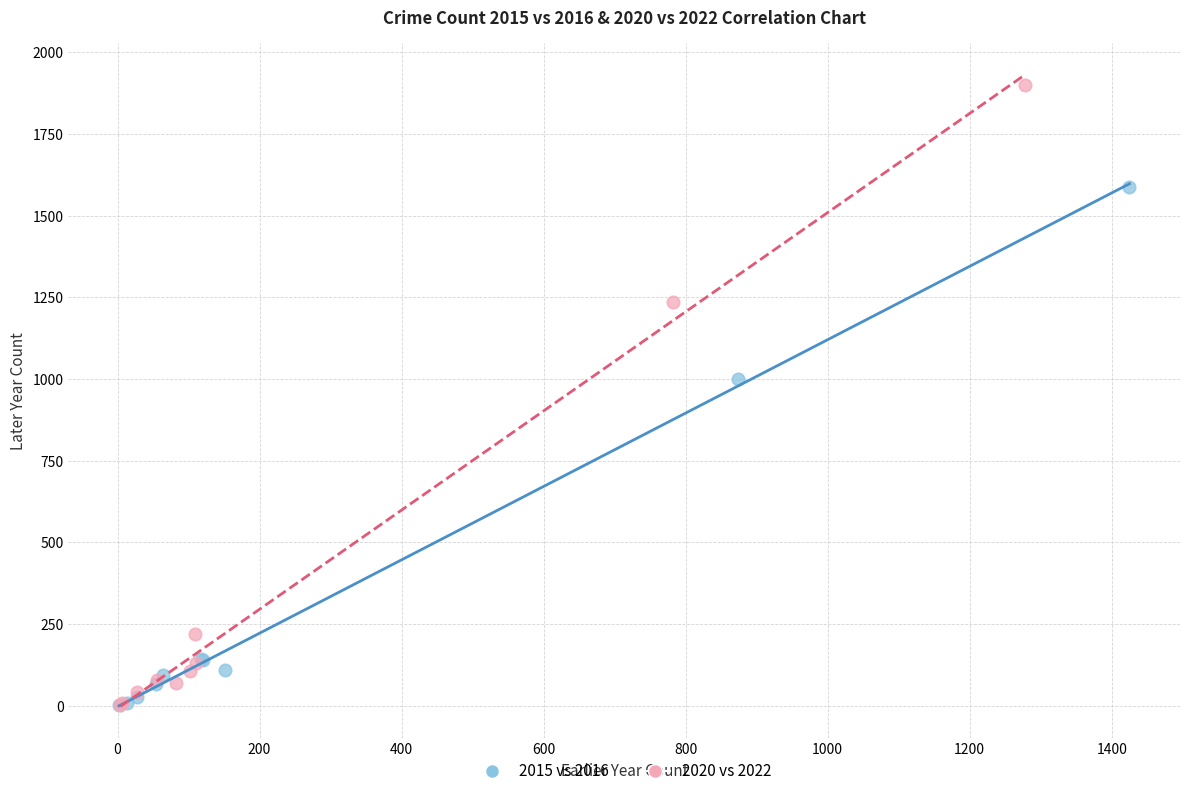

Which series contains the highest Y value?

2020 vs 2022